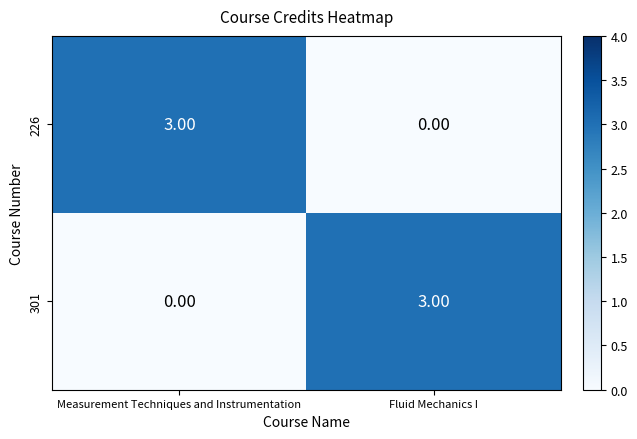

What is the sum of all 301 values?

3